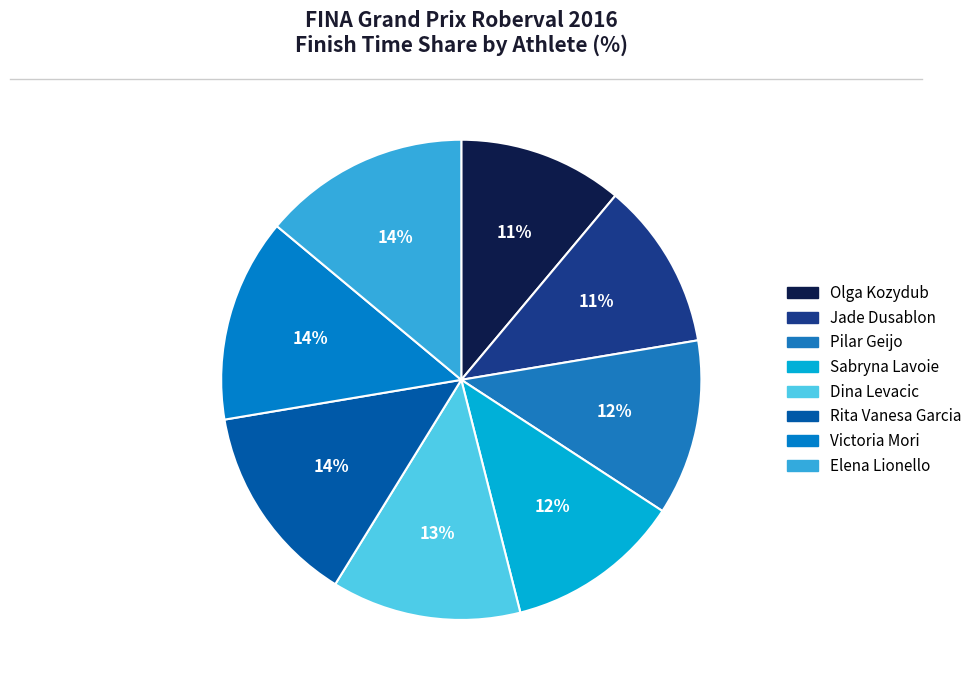

What is the smallest slice in the pie chart?

Olga Kozydub